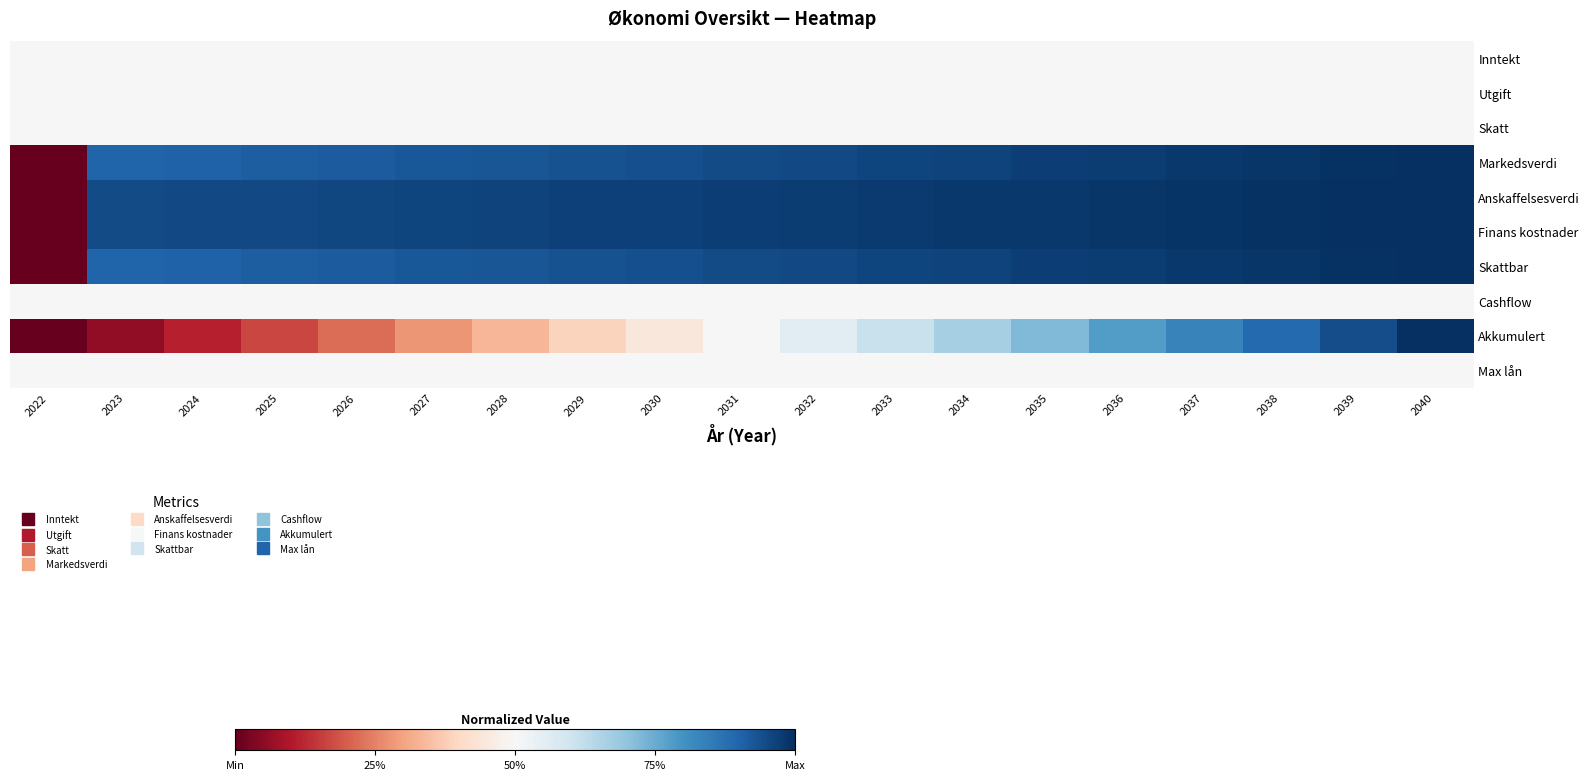

Reading right to left, what are all the values shown in this chart?

Inntekt: 2040=0.5	2039=0.5	2038=0.5	2037=0.5	2036=0.5	2035=0.5	2034=0.5	2033=0.5	2032=0.5	2031=0.5	2030=0.5	2029=0.5	2028=0.5	2027=0.5	2026=0.5	2025=0.5	2024=0.5	2023=0.5	2022=0.5
Utgift: 2040=0.5	2039=0.5	2038=0.5	2037=0.5	2036=0.5	2035=0.5	2034=0.5	2033=0.5	2032=0.5	2031=0.5	2030=0.5	2029=0.5	2028=0.5	2027=0.5	2026=0.5	2025=0.5	2024=0.5	2023=0.5	2022=0.5
Skatt: 2040=0.5	2039=0.5	2038=0.5	2037=0.5	2036=0.5	2035=0.5	2034=0.5	2033=0.5	2032=0.5	2031=0.5	2030=0.5	2029=0.5	2028=0.5	2027=0.5	2026=0.5	2025=0.5	2024=0.5	2023=0.5	2022=0.5
Markedsverdi: 2040=1.0	2039=1.0	2038=1.0	2037=1.0	2036=1.0	2035=1.0	2034=1.0	2033=1.0	2032=1.0	2031=0.9	2030=0.9	2029=0.9	2028=0.9	2027=0.9	2026=0.9	2025=0.9	2024=0.9	2023=0.9	2022=0.0
Anskaffelsesverdi: 2040=1.0	2039=1.0	2038=1.0	2037=1.0	2036=1.0	2035=1.0	2034=1.0	2033=1.0	2032=1.0	2031=1.0	2030=1.0	2029=1.0	2028=1.0	2027=1.0	2026=1.0	2025=1.0	2024=0.9	2023=0.9	2022=0.0
Finans kostnader: 2040=1.0	2039=1.0	2038=1.0	2037=1.0	2036=1.0	2035=1.0	2034=1.0	2033=1.0	2032=1.0	2031=1.0	2030=1.0	2029=1.0	2028=1.0	2027=1.0	2026=1.0	2025=1.0	2024=0.9	2023=0.9	2022=0.0
Skattbar: 2040=1.0	2039=1.0	2038=1.0	2037=1.0	2036=1.0	2035=1.0	2034=1.0	2033=1.0	2032=1.0	2031=0.9	2030=0.9	2029=0.9	2028=0.9	2027=0.9	2026=0.9	2025=0.9	2024=0.9	2023=0.9	2022=0.0
Cashflow: 2040=0.5	2039=0.5	2038=0.5	2037=0.5	2036=0.5	2035=0.5	2034=0.5	2033=0.5	2032=0.5	2031=0.5	2030=0.5	2029=0.5	2028=0.5	2027=0.5	2026=0.5	2025=0.5	2024=0.5	2023=0.5	2022=0.5
Akkumulert: 2040=1.0	2039=0.9	2038=0.9	2037=0.8	2036=0.8	2035=0.7	2034=0.7	2033=0.6	2032=0.6	2031=0.5	2030=0.4	2029=0.4	2028=0.3	2027=0.3	2026=0.2	2025=0.2	2024=0.1	2023=0.1	2022=0.0
Max lån: 2040=0.5	2039=0.5	2038=0.5	2037=0.5	2036=0.5	2035=0.5	2034=0.5	2033=0.5	2032=0.5	2031=0.5	2030=0.5	2029=0.5	2028=0.5	2027=0.5	2026=0.5	2025=0.5	2024=0.5	2023=0.5	2022=0.5